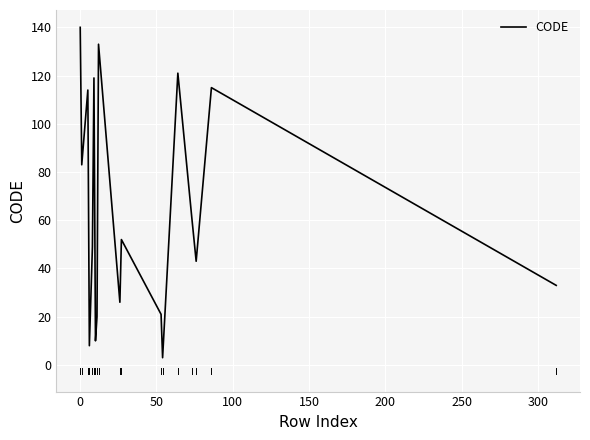

Does the chart have visible grid lines?

Yes